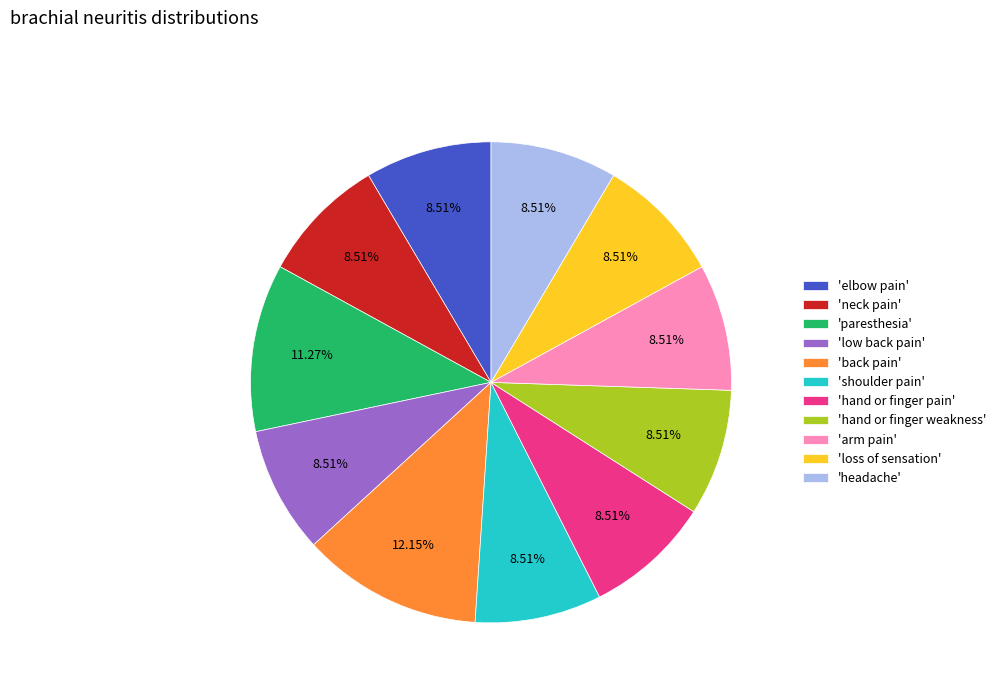

Is the sum of 'shoulder pain' and 'arm pain' greater than half?

No